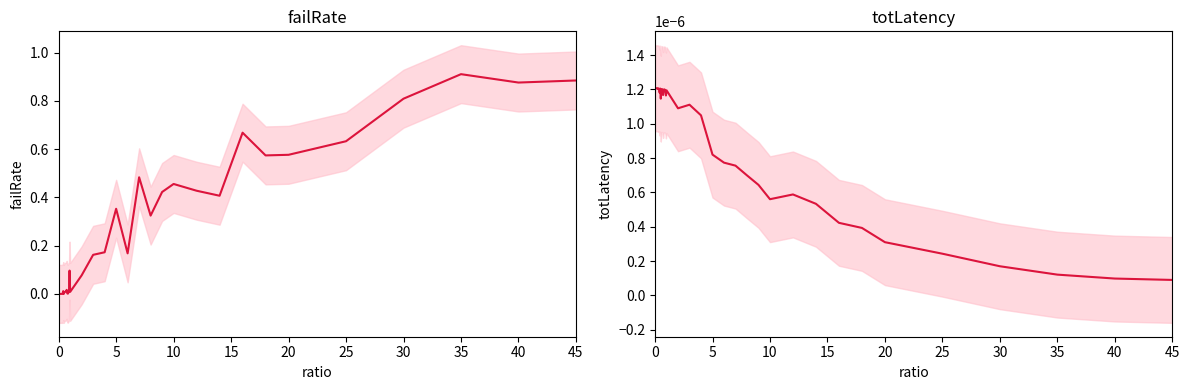

After their last crossing, which series has the higher values: totLatency or failRate?

failRate